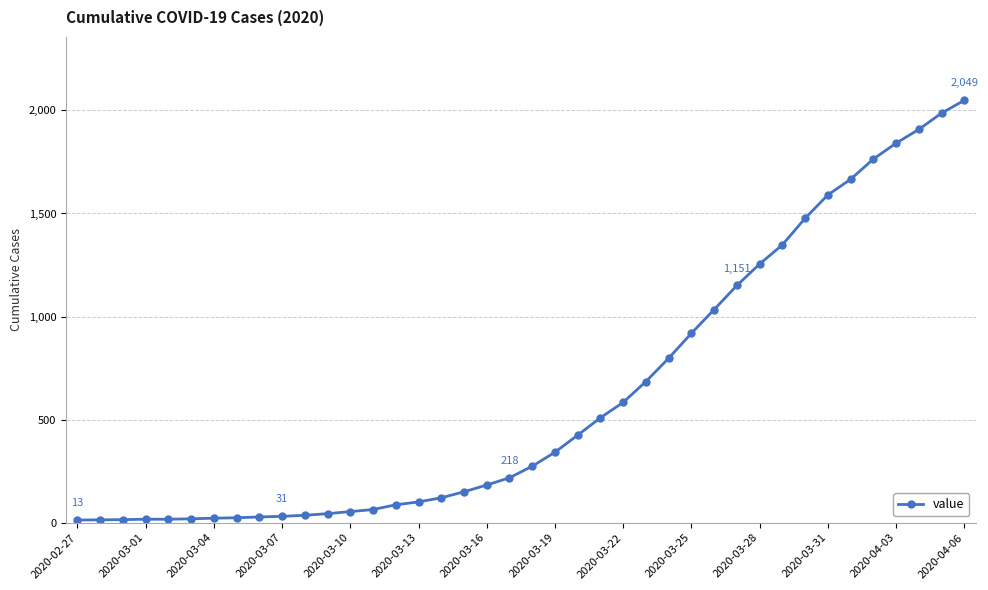

What is the minimum value shown in the chart?

13